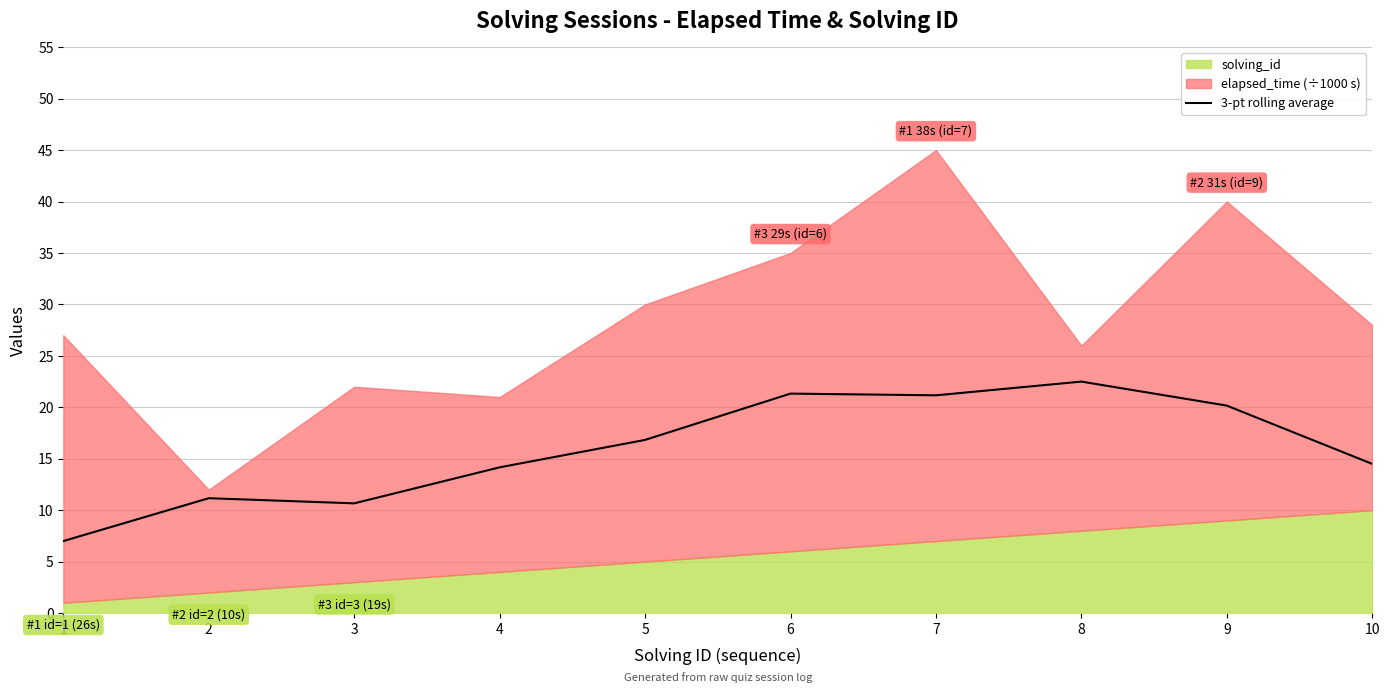

What is the sum of the values at 8 and 10?

37.0